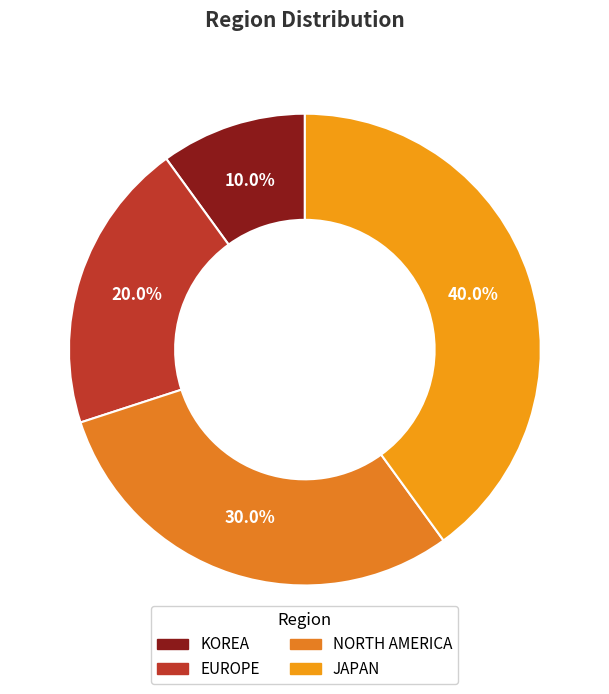

To the nearest percent, what is the combined percentage of KOREA and EUROPE?

30%